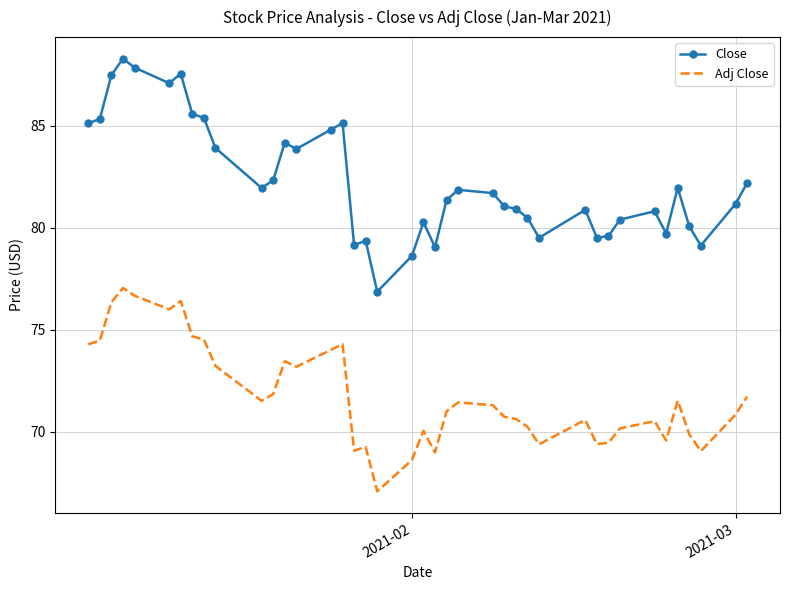

List the series in order of their peak value, highest first.

Close, Adj Close